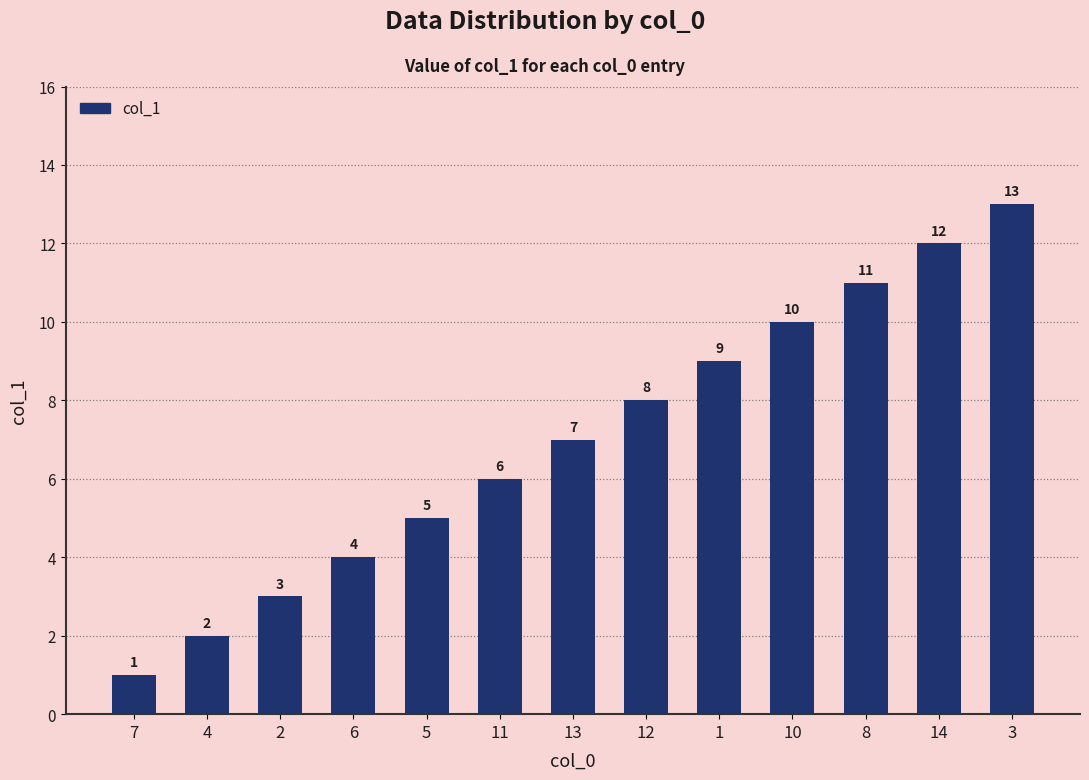

What is the difference between the second highest and second lowest values?

10